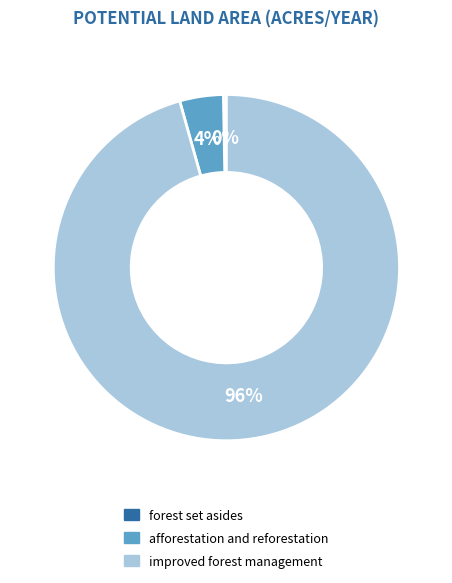

To the nearest percent, what percentage of the pie is afforestation and reforestation?

4%